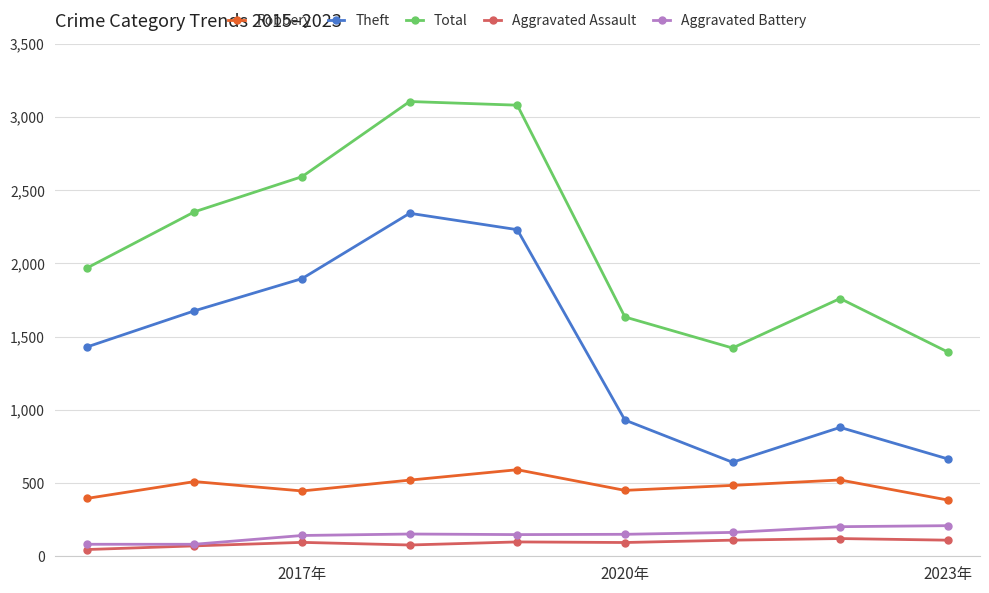

True or false: Aggravated Assault and Robbery intersect in this chart.

False